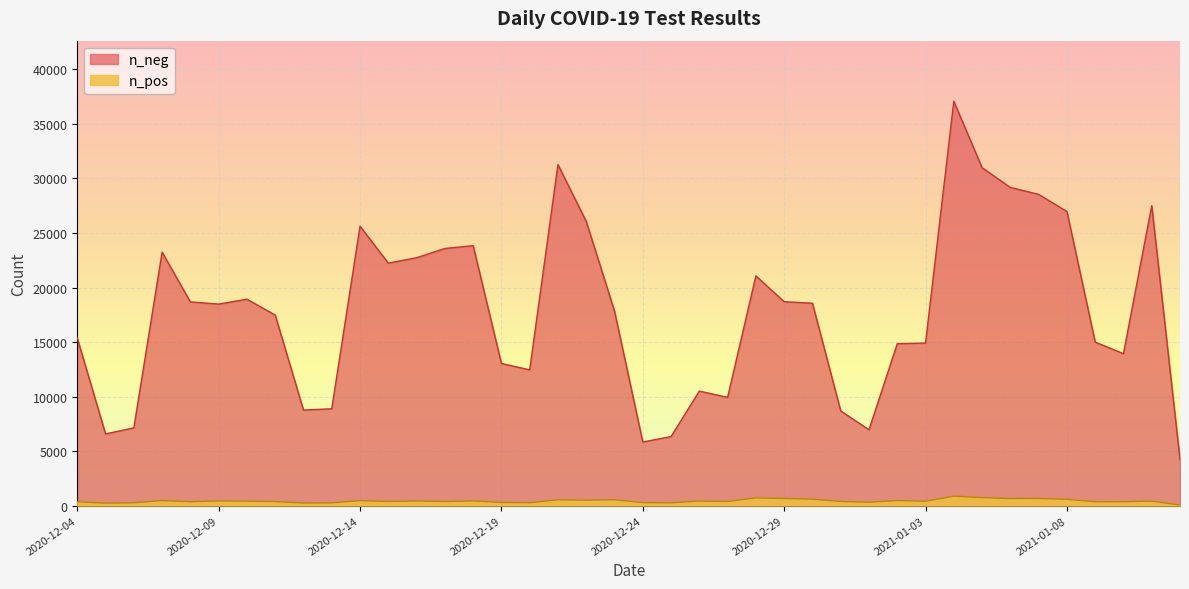

Rank the series by their average value, from lowest to highest.

n_pos, n_neg